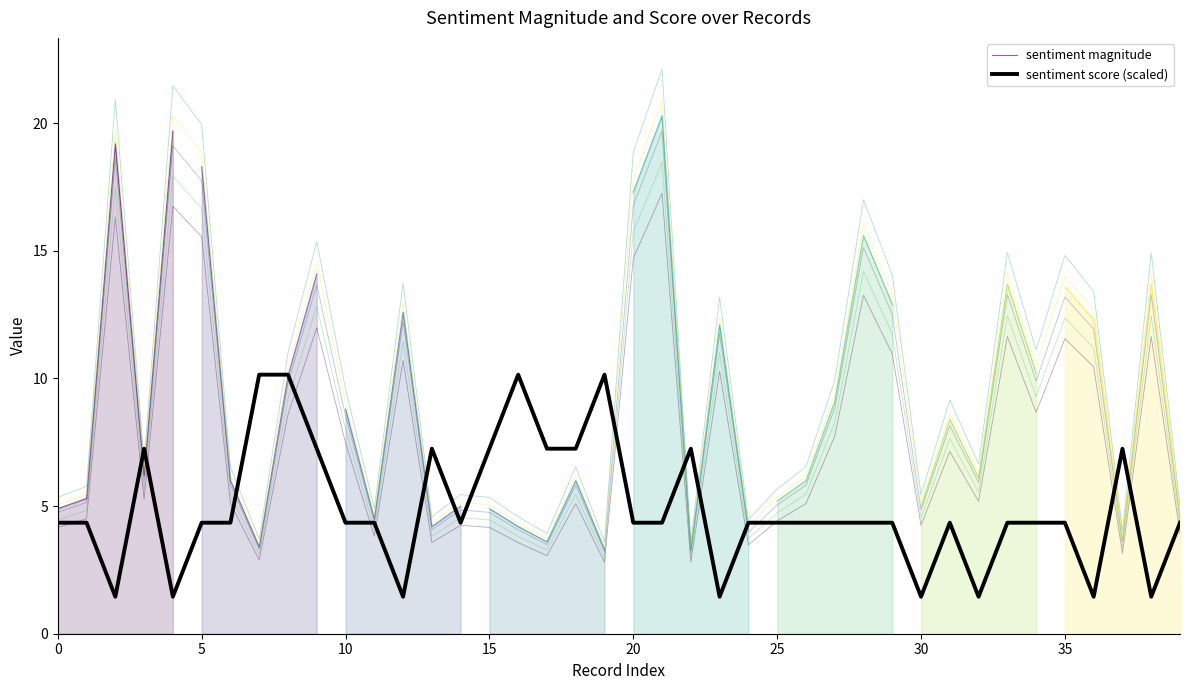

What value does the sentiment score series have at 14?

4.3